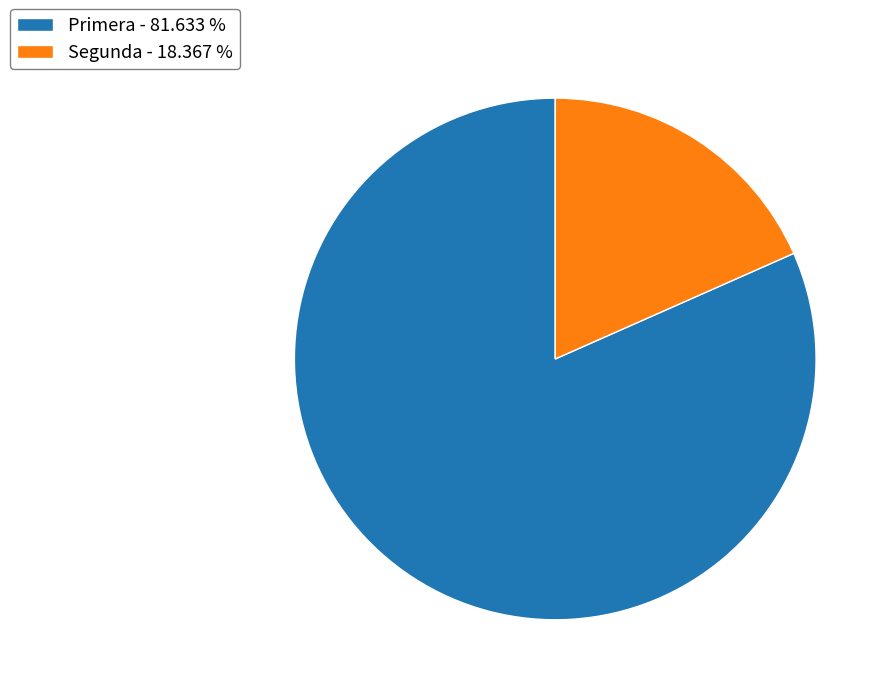

Combined, do Segunda - 18.367 % and Primera - 81.633 % account for over 50%?

Yes